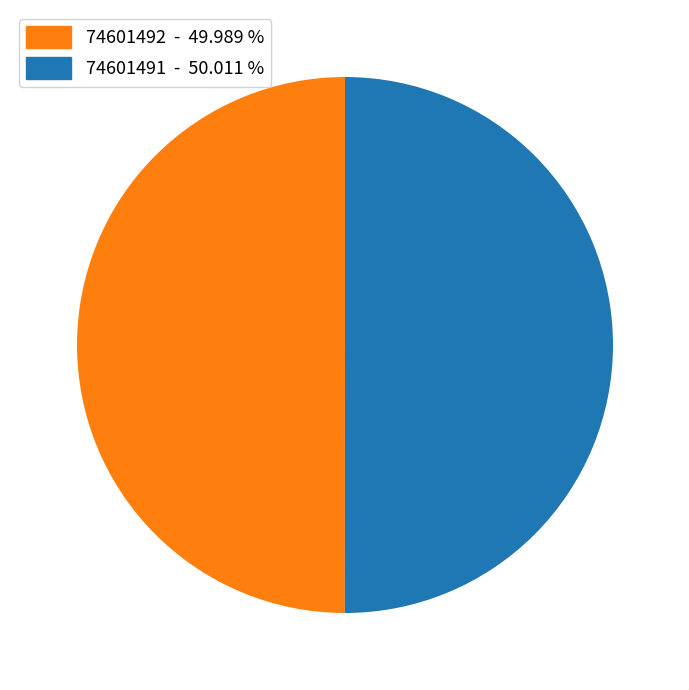

Approximately how many times larger is the value at 74601491 compared to 74601492?

1.0